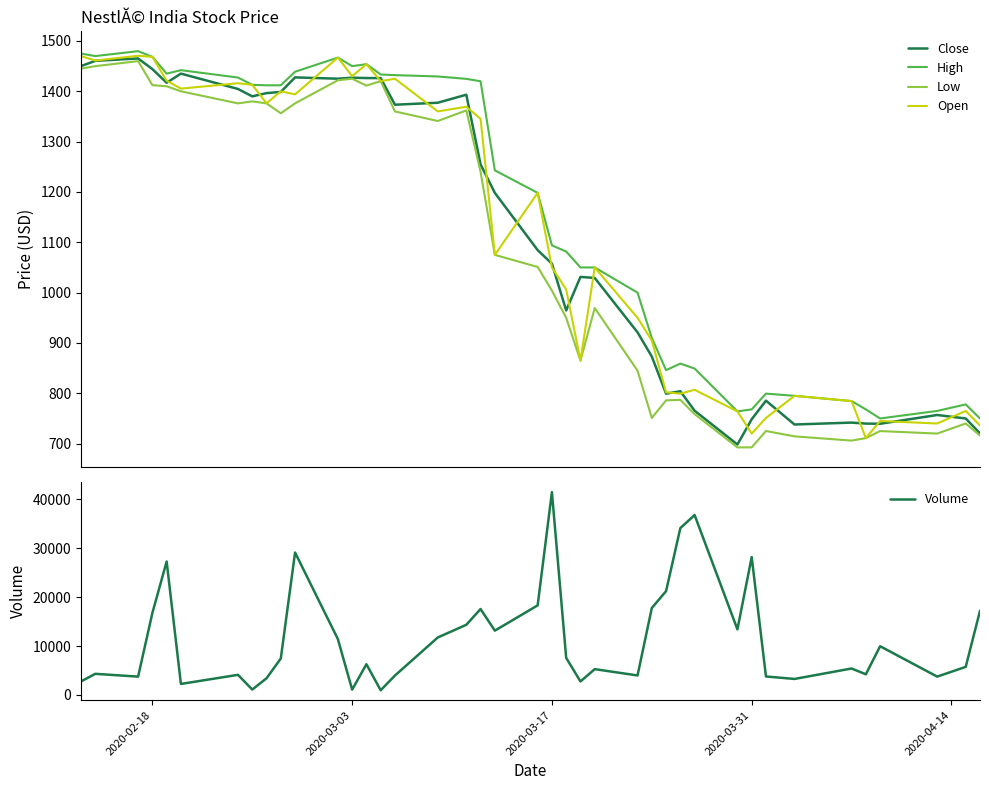

What is the maximum value for Volume?

41503